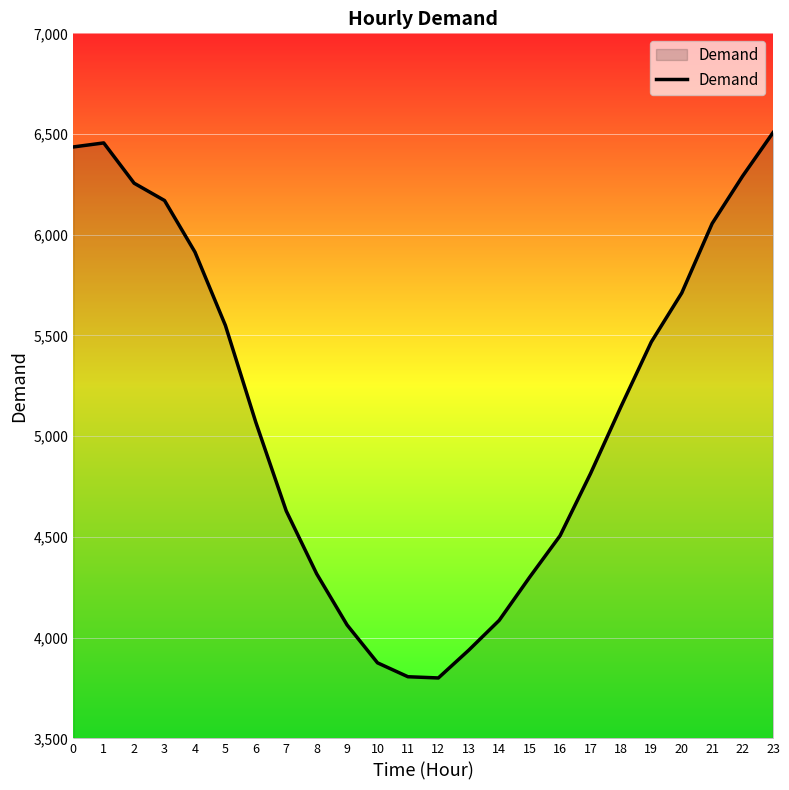

What is the difference between the values at 3 and 23?

337